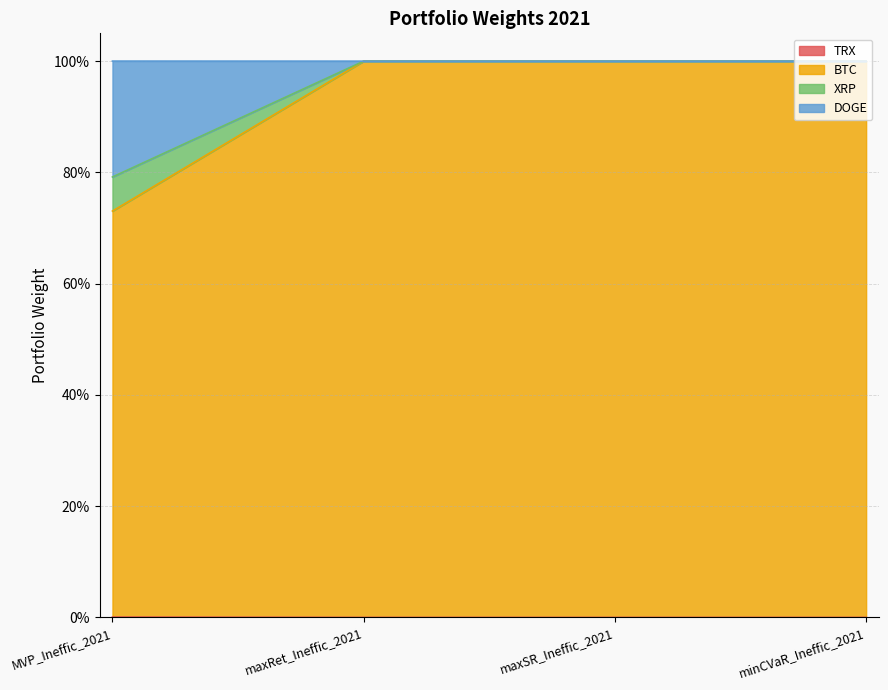

The TRX series shows 0.0 at MVP_Ineffic_2021. True or false?

True